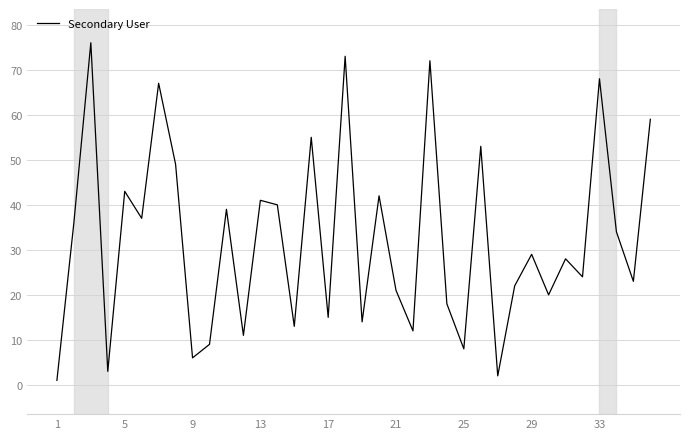

What is the difference between the maximum and minimum values?

75